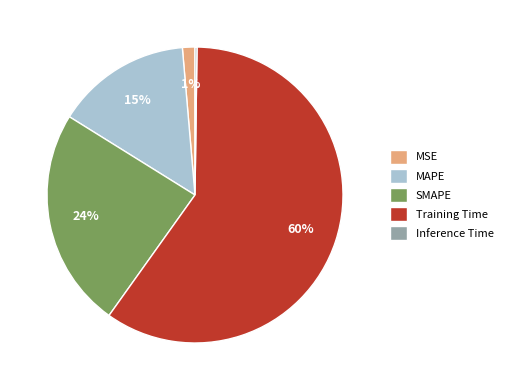

Which slice represents more than half of the pie?

Training Time